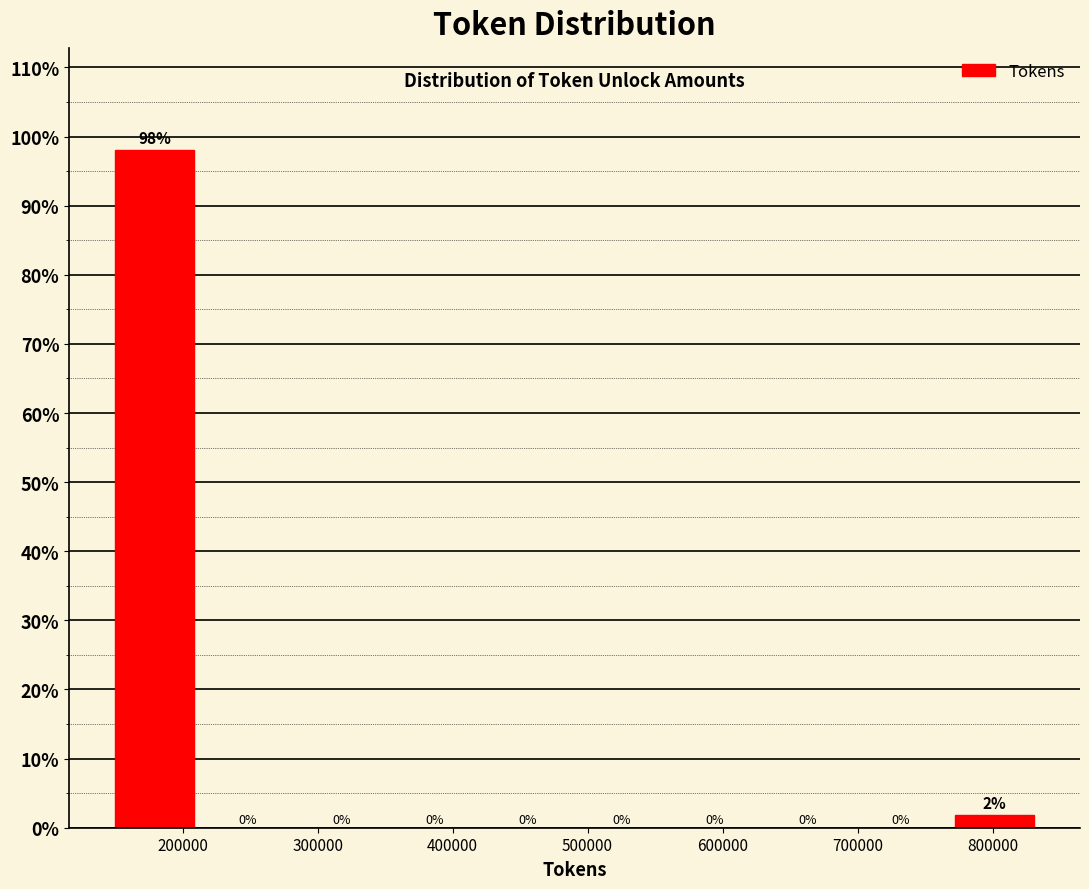

Over which range of the x-axis is the bar tallest?

140000 to 210000